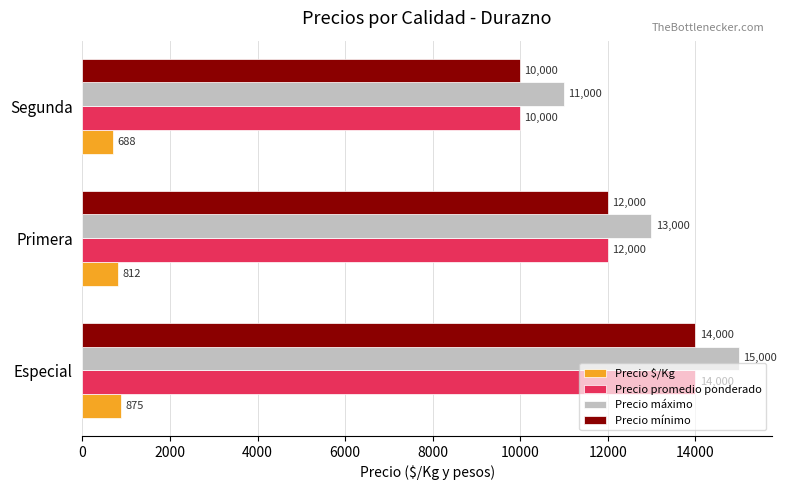

Count the number of categories in the chart.

3